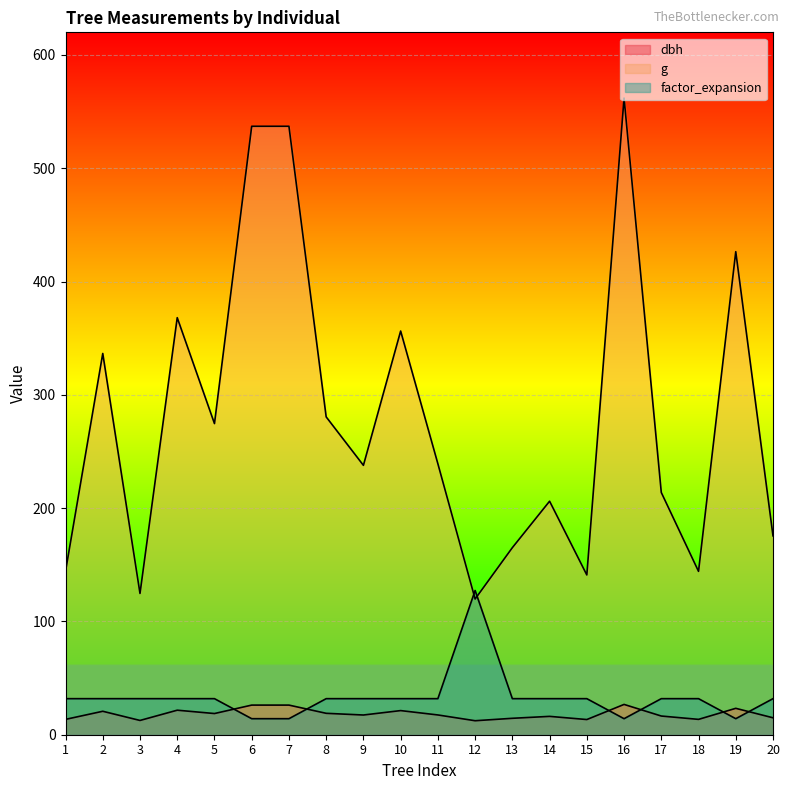

True or false: dbh and factor_expansion cross at least once.

True